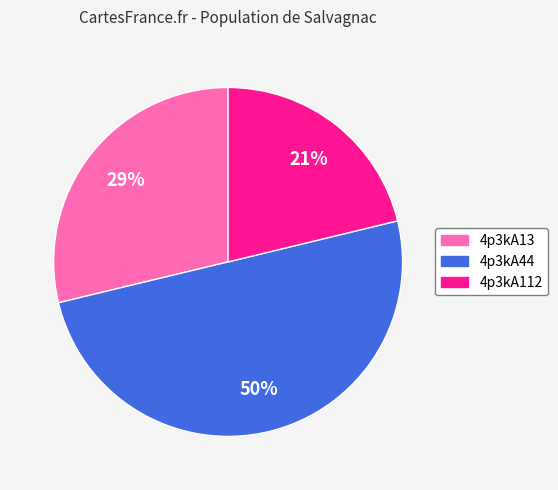

To the nearest percent, what is the average slice percentage?

33%